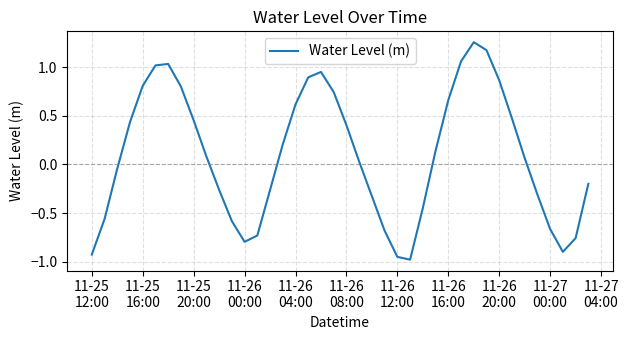

How many distinct data groups are displayed?

1